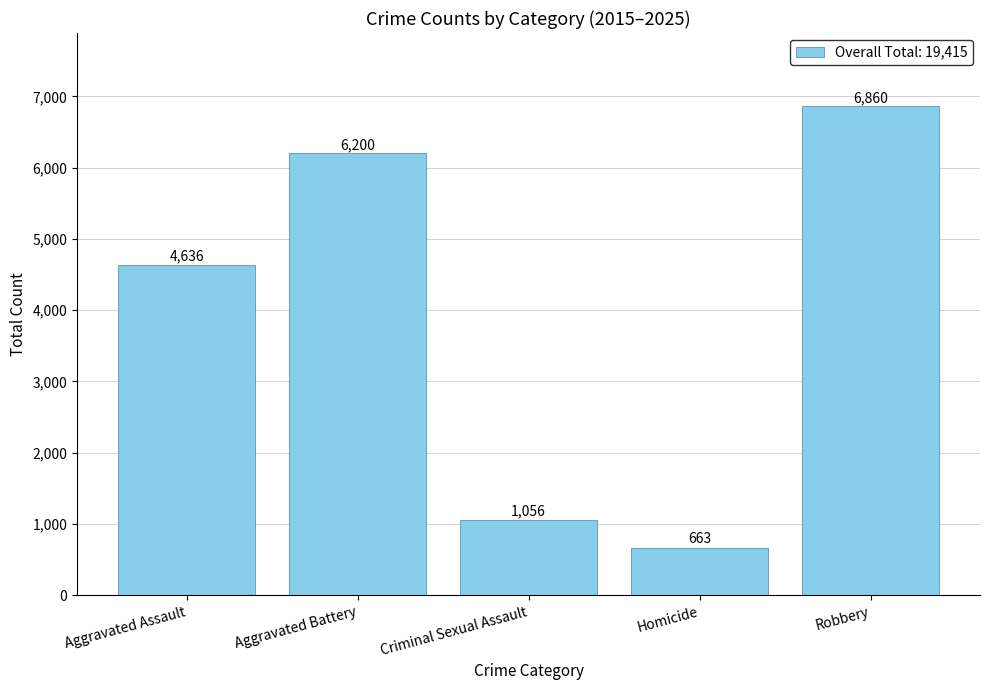

What is the value of the 5th bar from the left?

6860